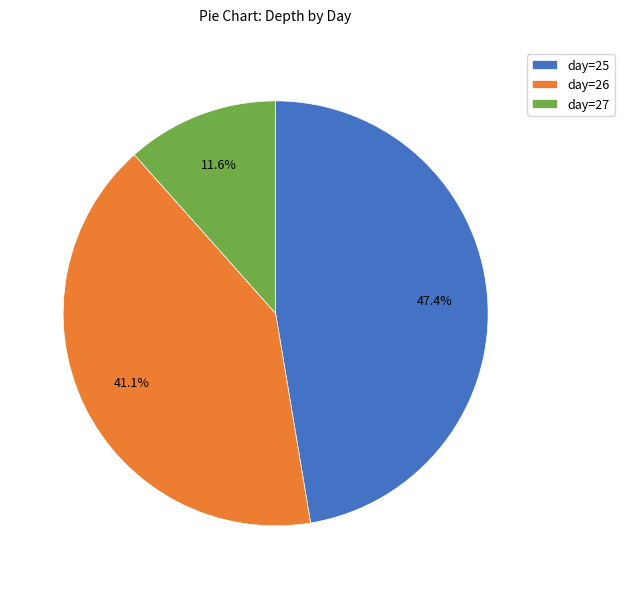

What is the largest slice in the pie chart?

day=25